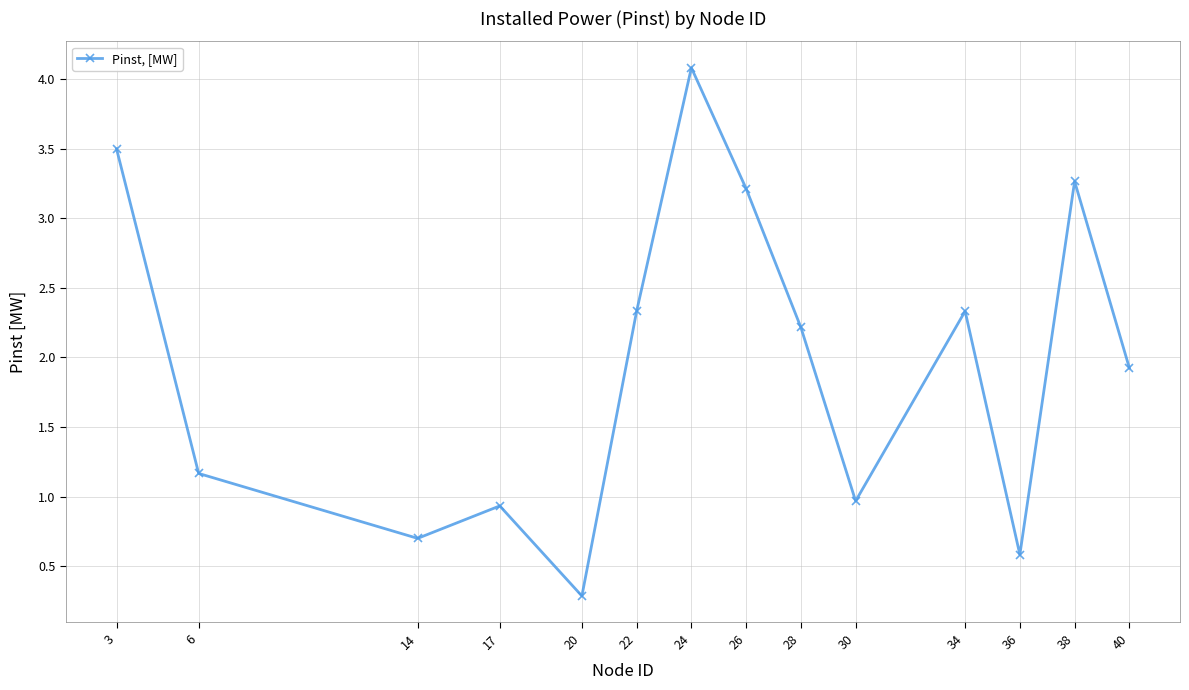

Reading left to right, extract all data points from this chart.

3=3.5	6=1.2	14=0.7	17=0.9	20=0.3	22=2.3	24=4.1	26=3.2	28=2.2	30=1.0	34=2.3	36=0.6	38=3.3	40=1.9